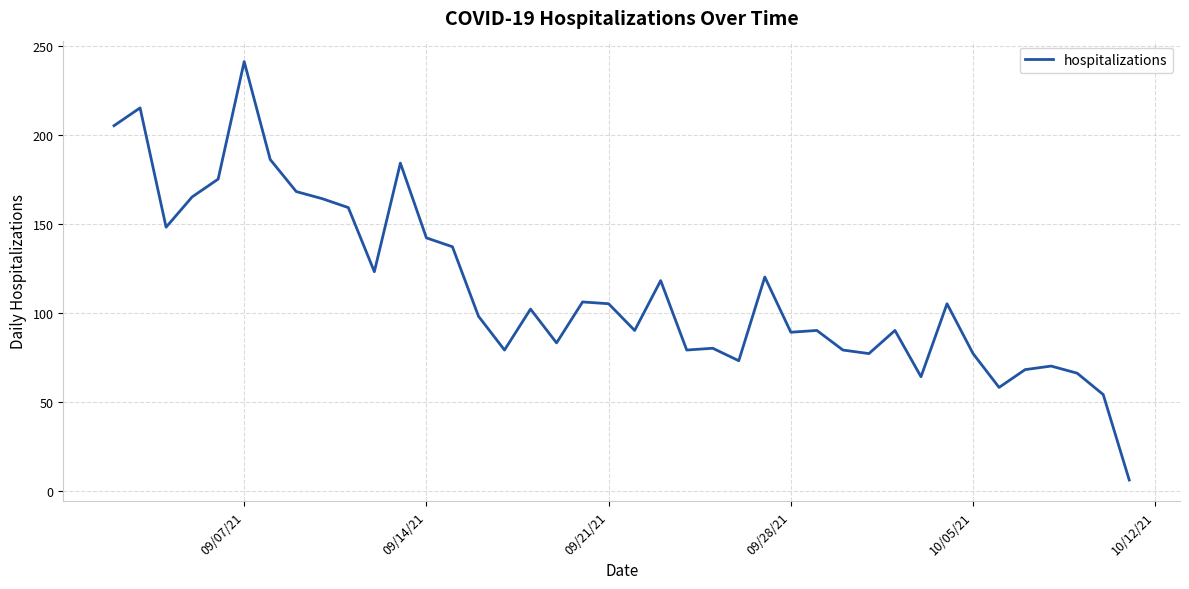

What is the smallest value displayed?

6